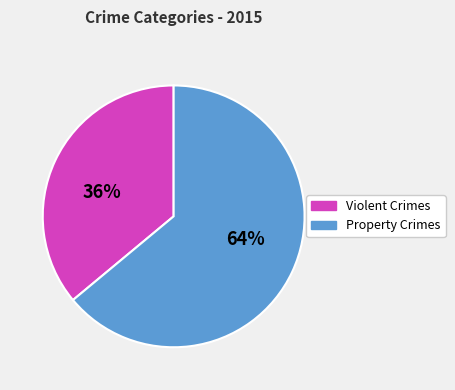

To the nearest percent, what is the average slice percentage?

50%